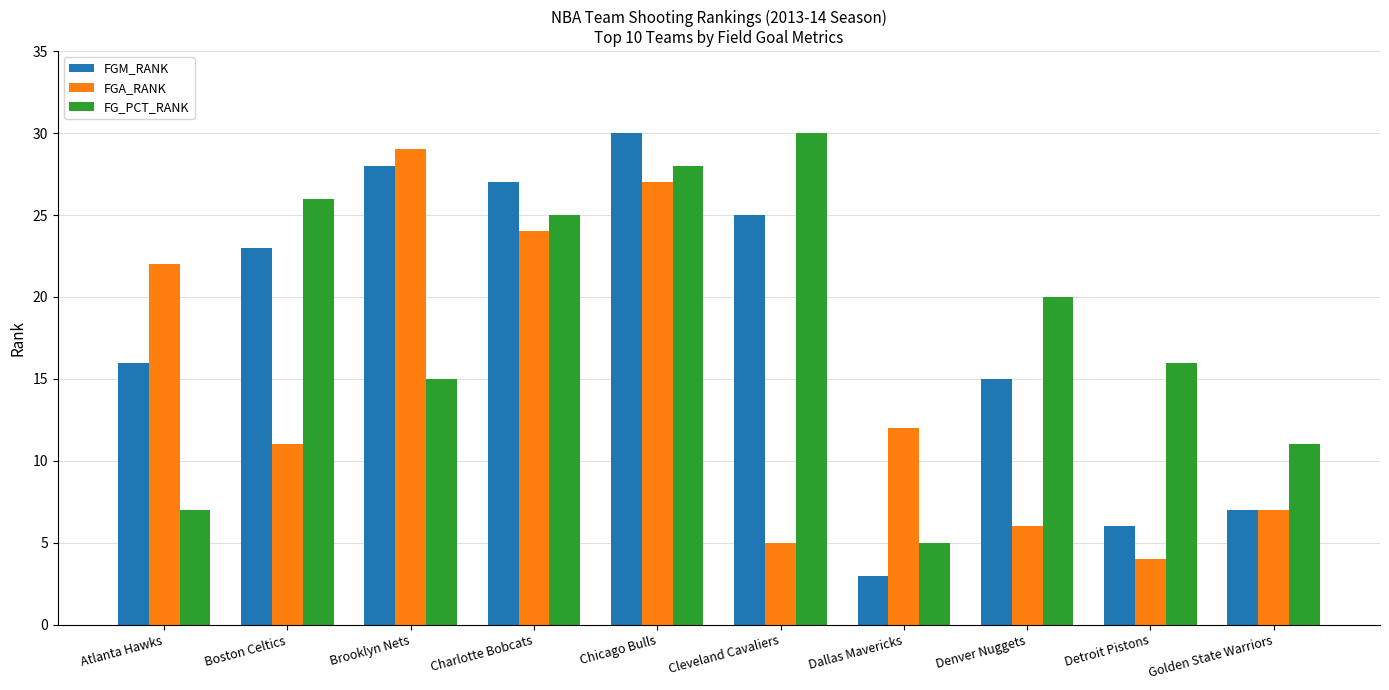

Are the bars horizontal?

No